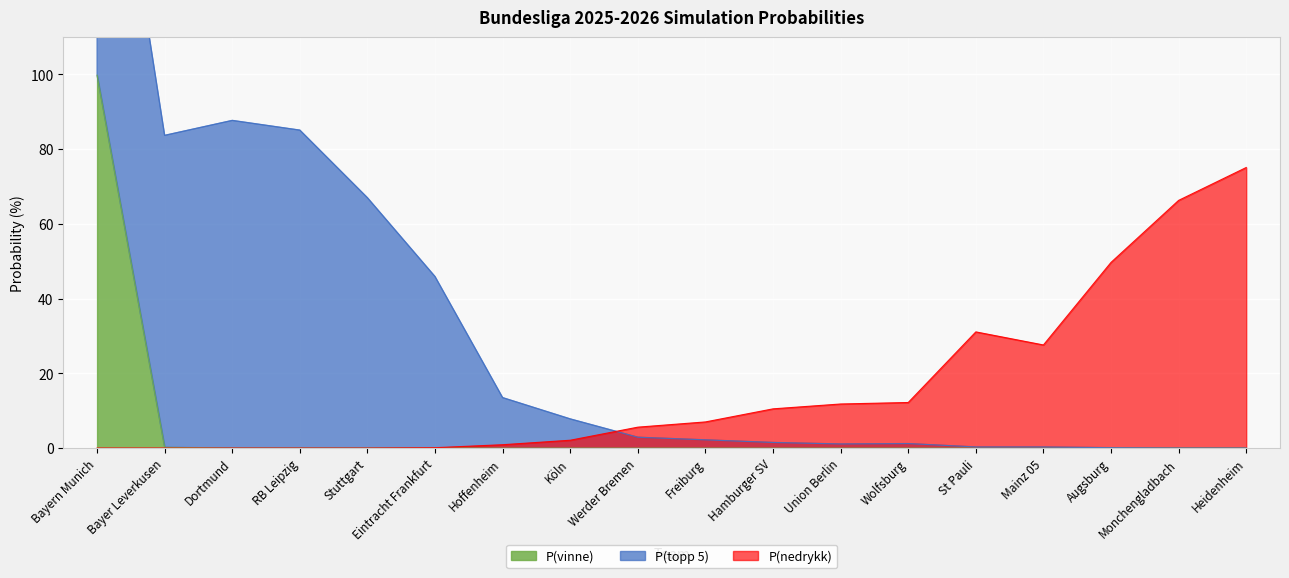

How many data points does each series have?

18